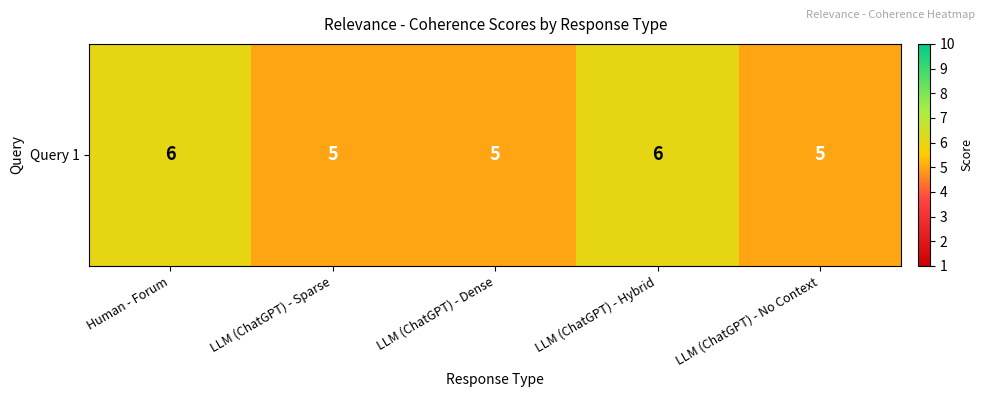

Rank the categories by value from lowest to highest.

LLM (ChatGPT) - Sparse, LLM (ChatGPT) - Dense, LLM (ChatGPT) - No Context, Human - Forum, LLM (ChatGPT) - Hybrid